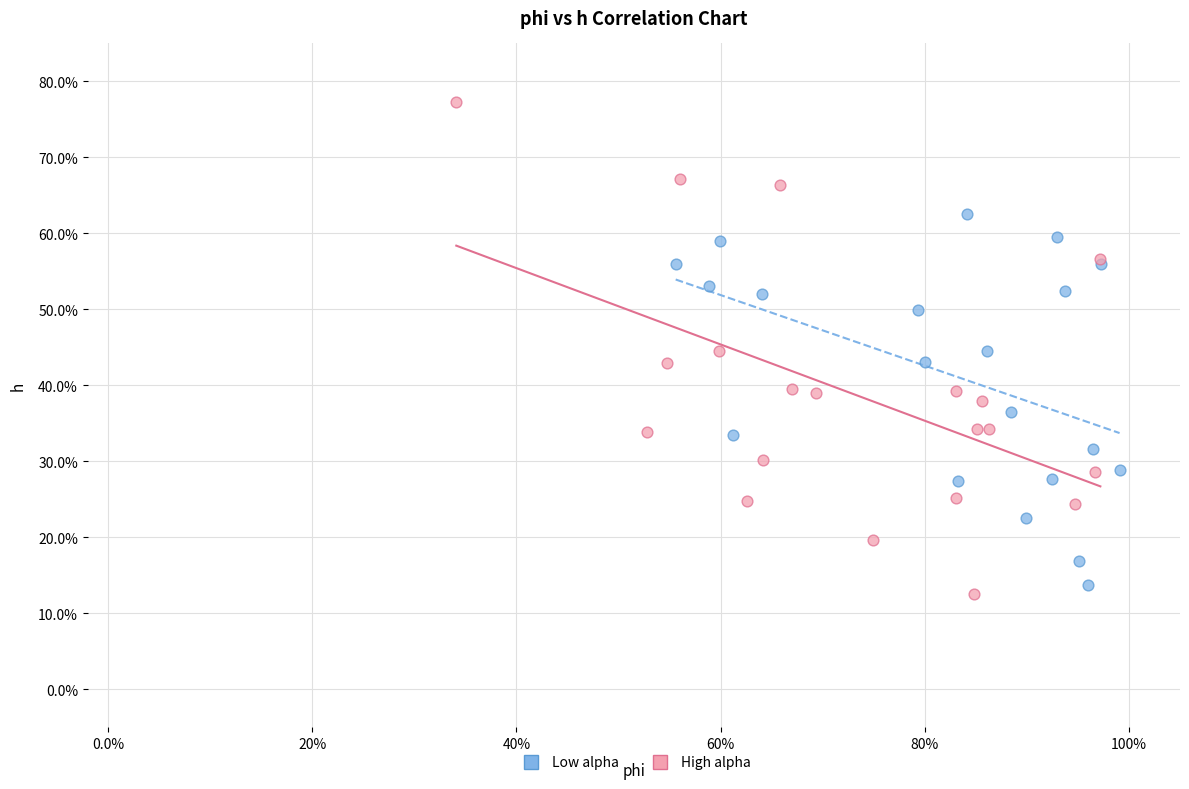

Which series reaches the maximum Y coordinate?

High alpha